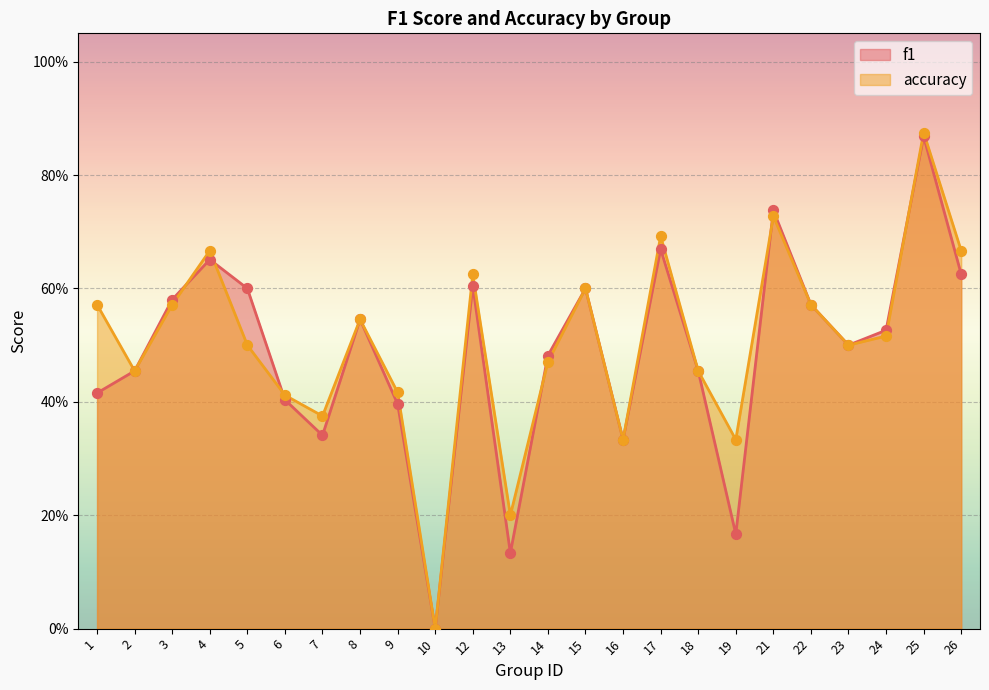

What is the total value across all series at 25?

1.7